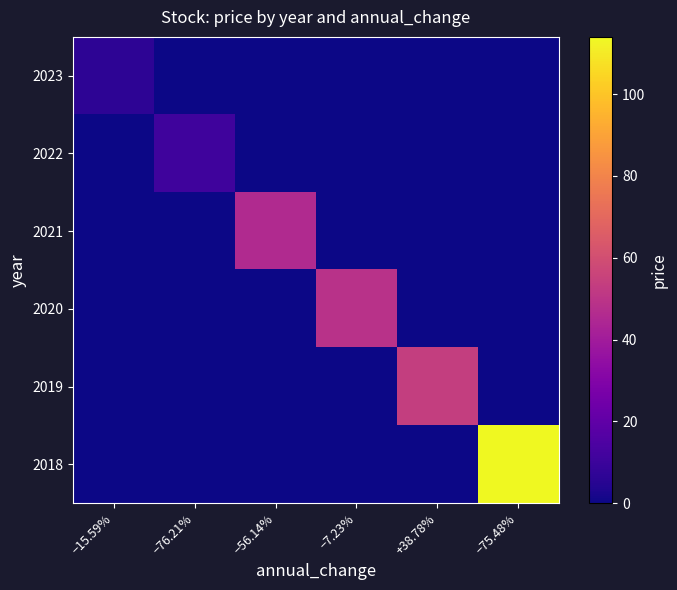

Reading left to right, what are all the values shown in this chart?

2023: −15.59%=6.5	−76.21%=0.0	−56.14%=0.0	−7.23%=0.0	+38.78%=0.0	−75.48%=0.0
2022: −15.59%=0.0	−76.21%=10.9	−56.14%=0.0	−7.23%=0.0	+38.78%=0.0	−75.48%=0.0
2021: −15.59%=0.0	−76.21%=0.0	−56.14%=45.8	−7.23%=0.0	+38.78%=0.0	−75.48%=0.0
2020: −15.59%=0.0	−76.21%=0.0	−56.14%=0.0	−7.23%=48.8	+38.78%=0.0	−75.48%=0.0
2019: −15.59%=0.0	−76.21%=0.0	−56.14%=0.0	−7.23%=0.0	+38.78%=53.5	−75.48%=0.0
2018: −15.59%=0.0	−76.21%=0.0	−56.14%=0.0	−7.23%=0.0	+38.78%=0.0	−75.48%=114.0